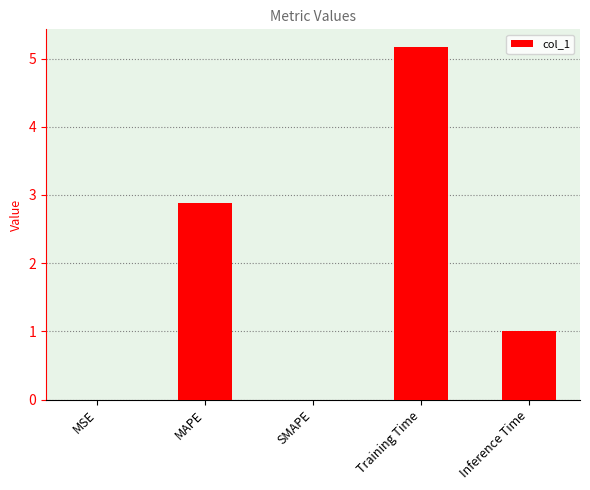

How many series are shown in this chart?

1